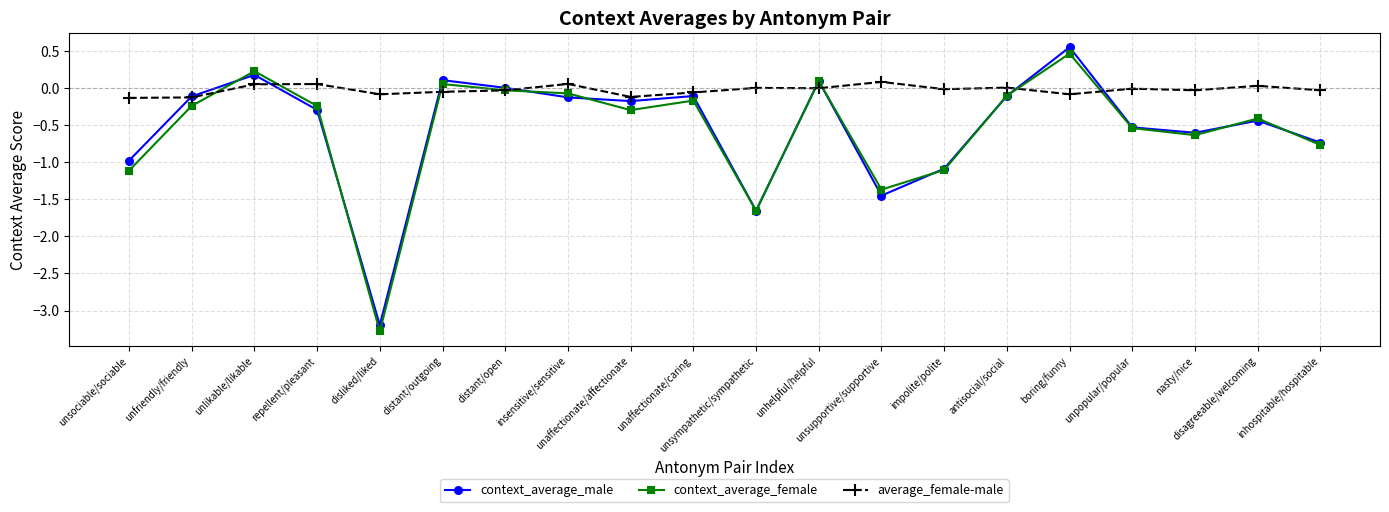

True or false: context_average_male has more than 2 interior local peaks.

True